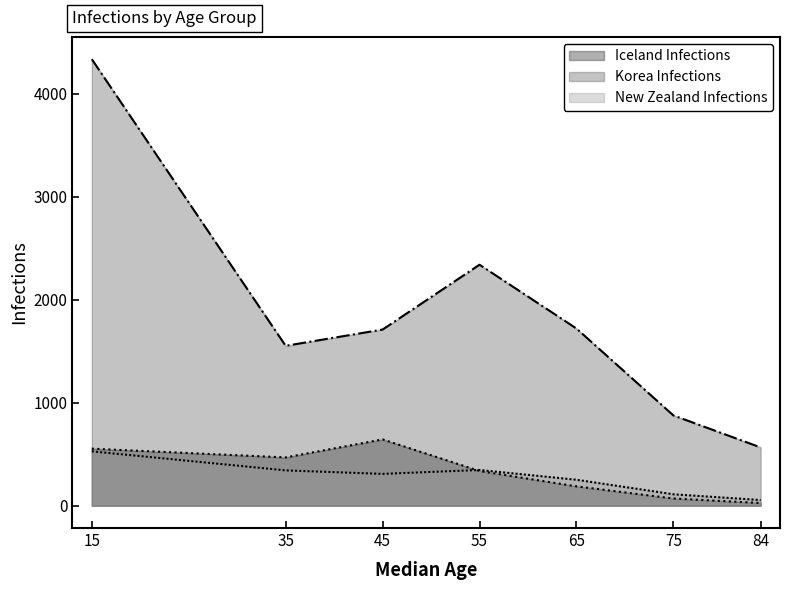

Does the chart display data point markers on the line(s)?

No